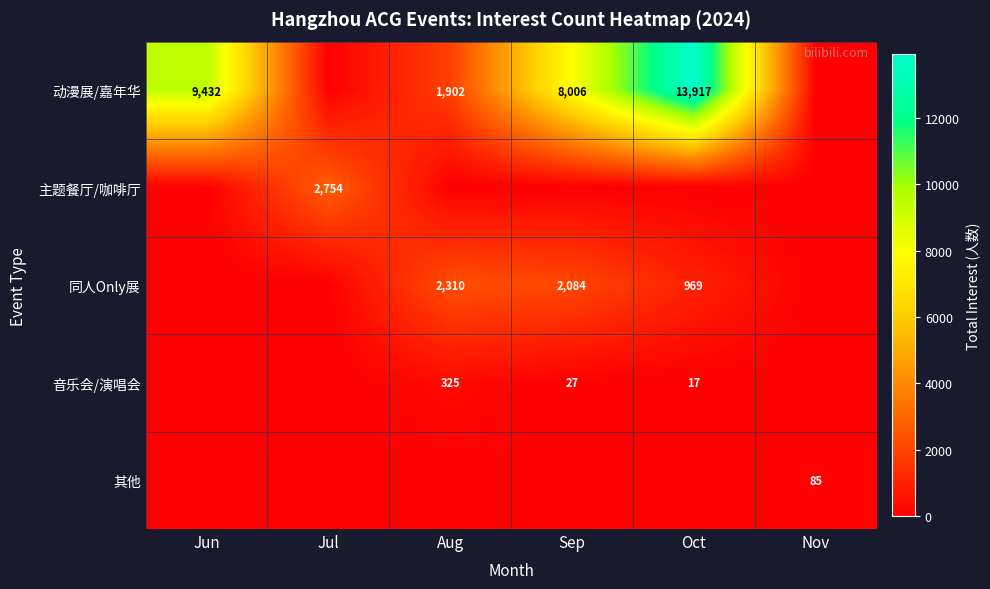

The value of 动漫展/嘉年华 at Aug is 3072. True or false?

False